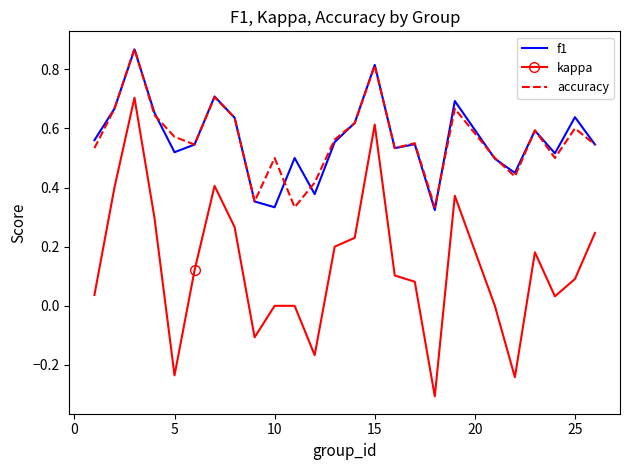

At how many categories does at least one series exceed 0?

25